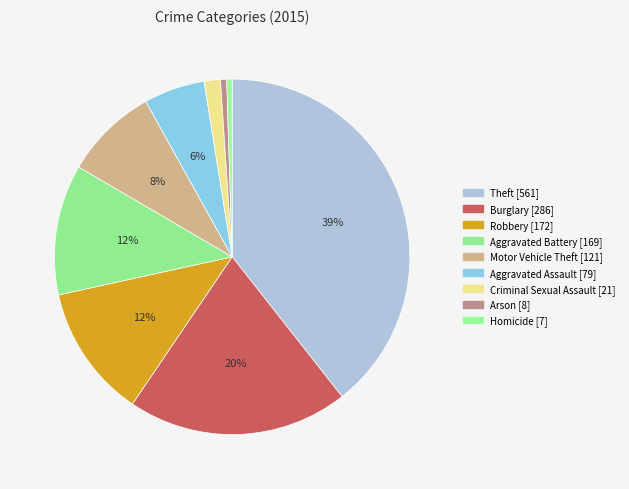

What is the largest slice in the pie chart?

Theft